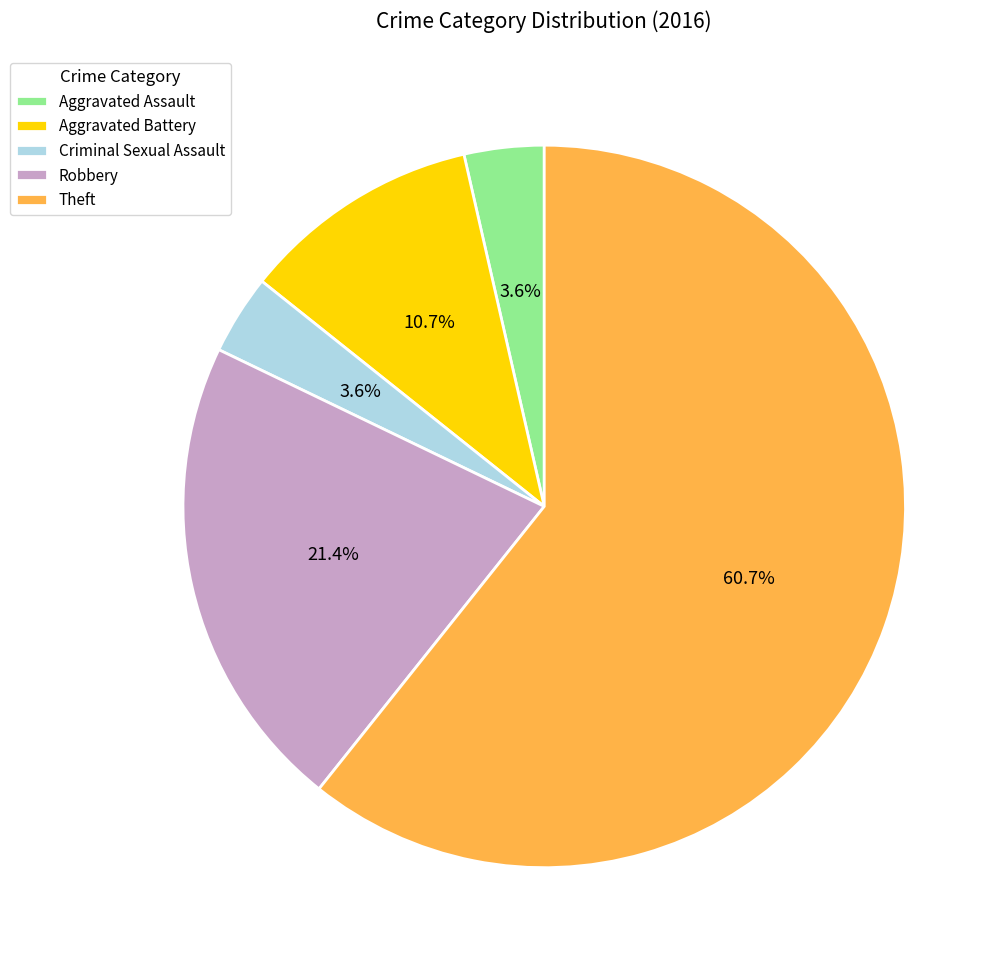

Which has a higher value, Aggravated Battery or Robbery?

Robbery